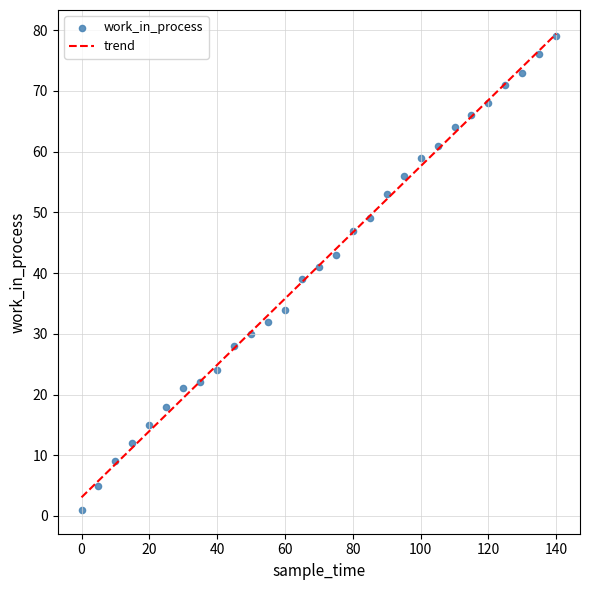

What is the range of Y values (max minus min)?

78